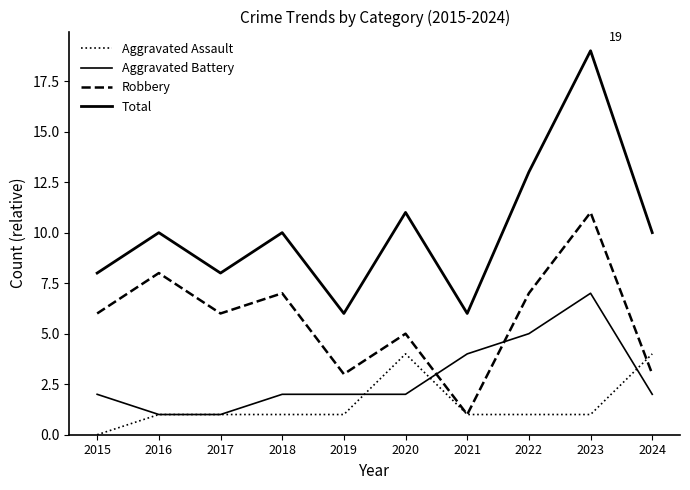

At which category does the chart reach its minimum across all series?

2015